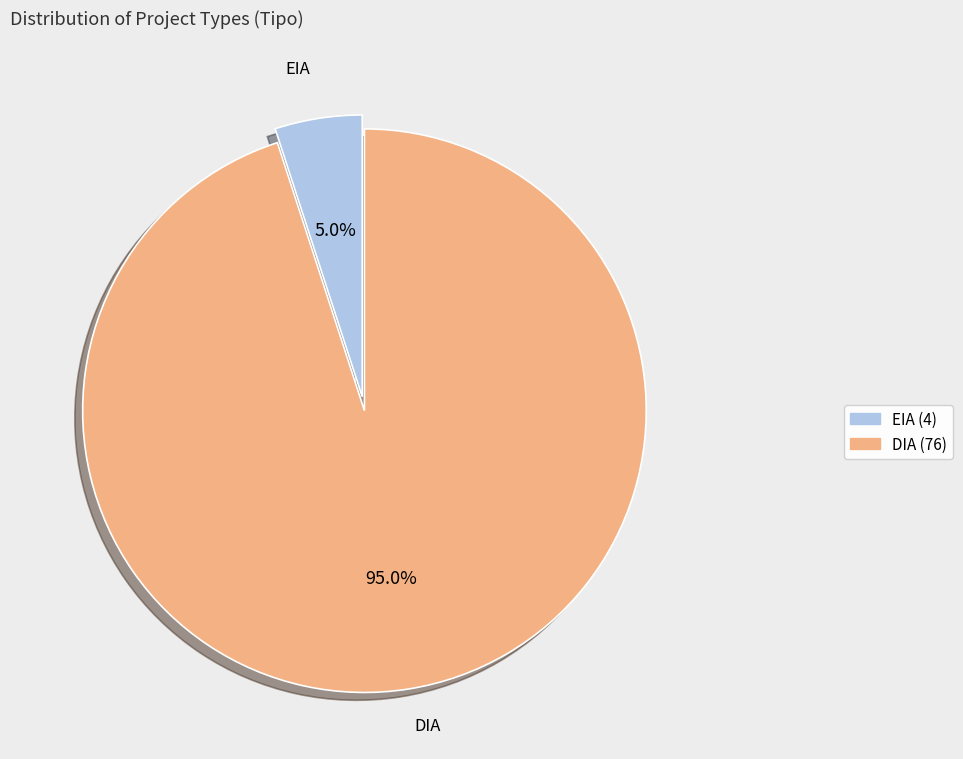

What is the ratio of the value at EIA to the value at DIA?

0.1